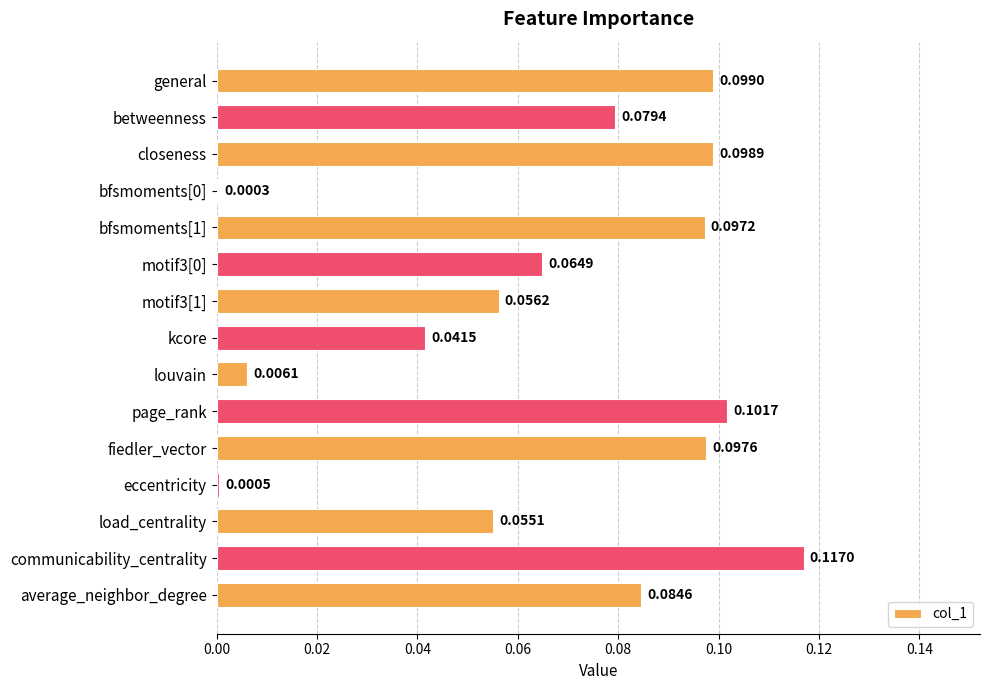

What is the change in value from bfsmoments[0] to motif3[1]?

+0.1